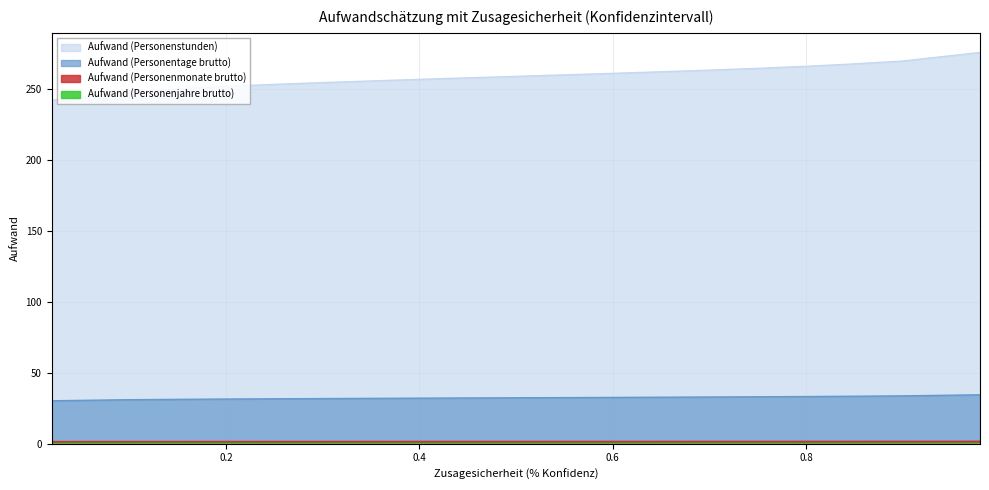

How many data points in Aufwand (Personentage brutto) are less than 32?

6